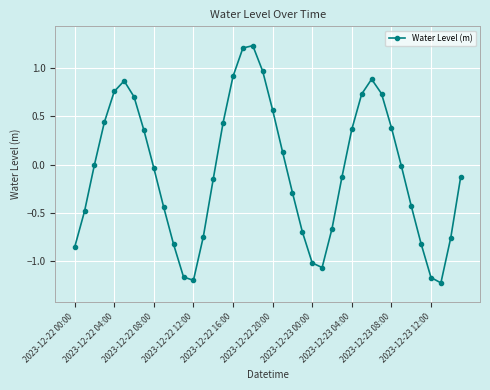

What is the difference between the maximum and minimum values?

2.5